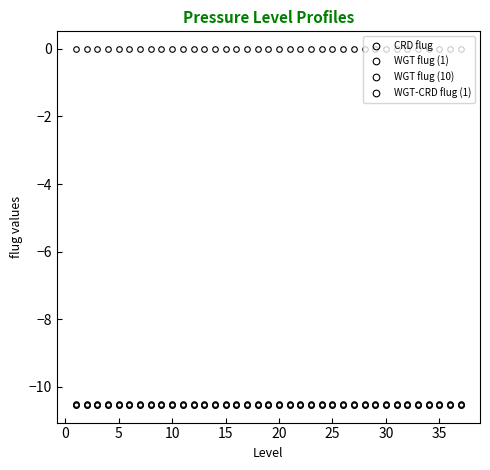

How many lines are shown in the chart?

4